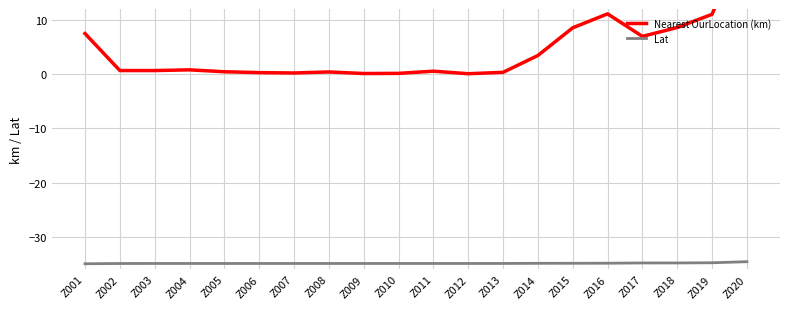

What is the value of the Lat point at the 13th from the left?

-34.9